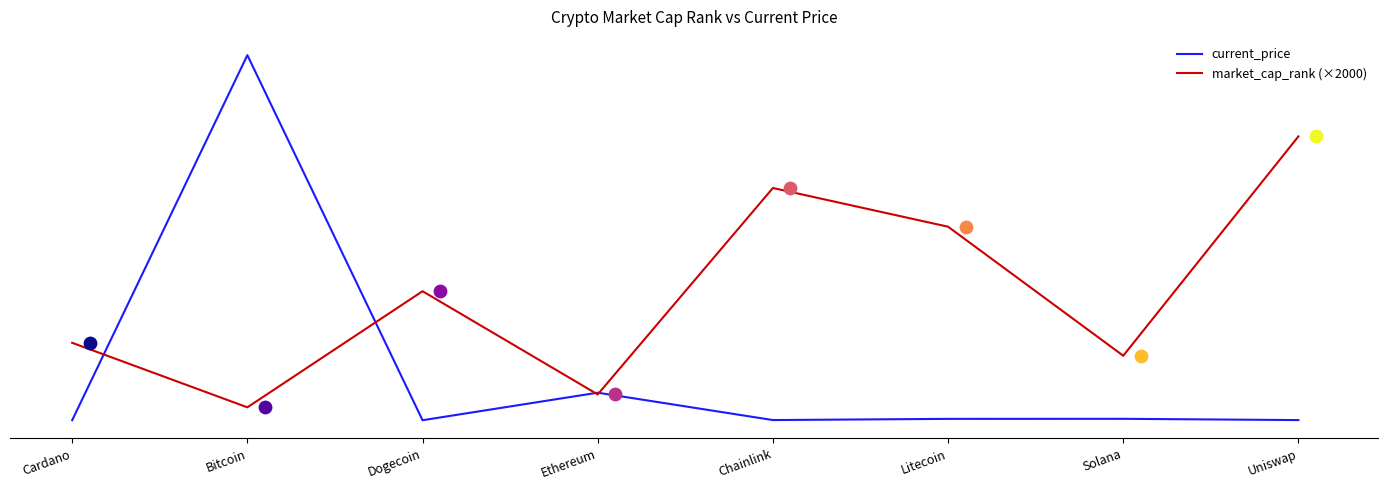

Is the value of current_price at Ethereum greater than the value of market_cap_rank (×2000) at Ethereum?

Yes